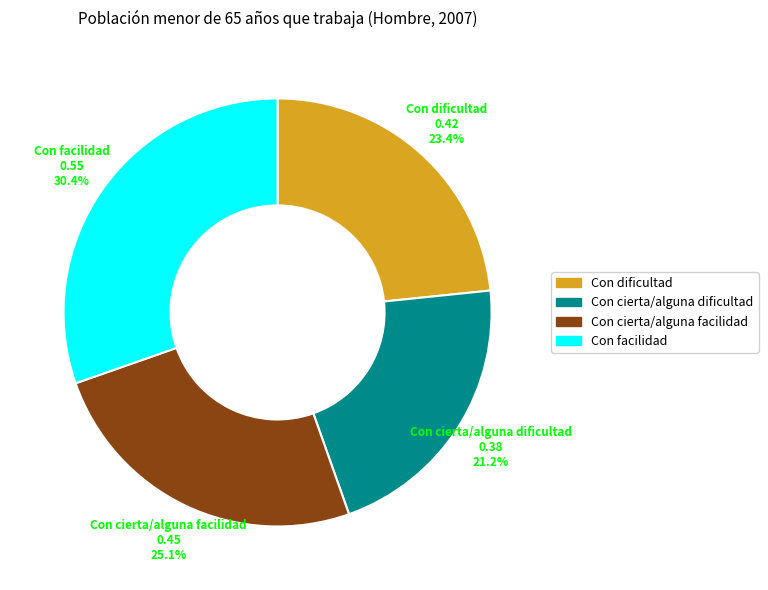

Which has a higher value, Con cierta/alguna facilidad or Con dificultad?

Con cierta/alguna facilidad